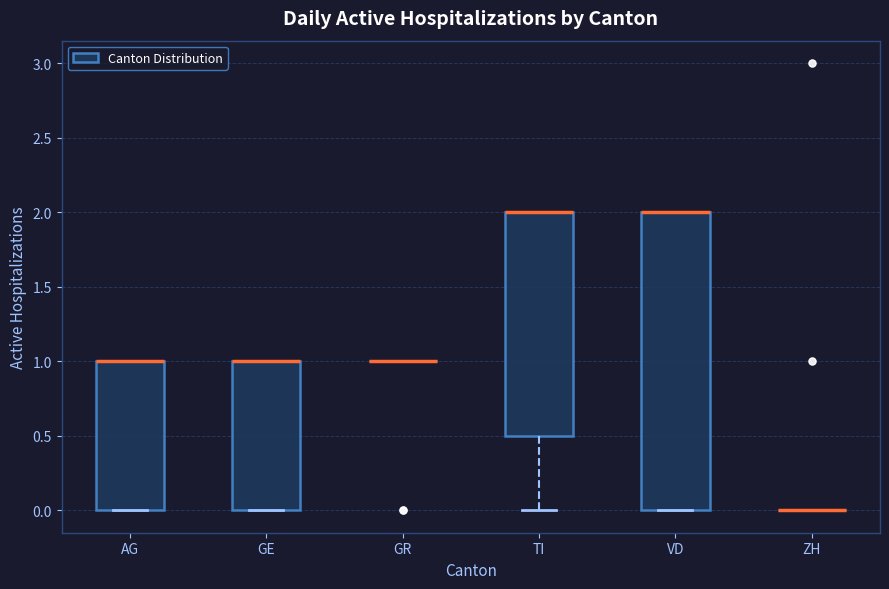

Comparing the boxes themselves (not the whiskers), which one is the tallest?

VD